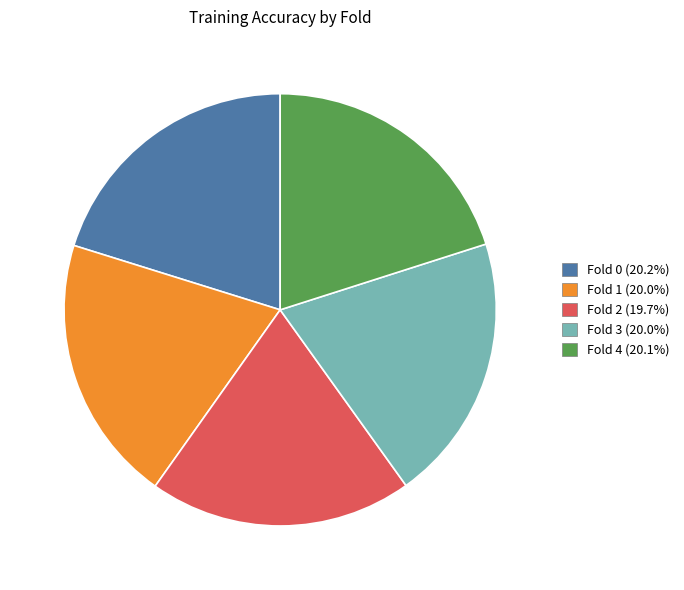

Does any single category account for the majority?

No